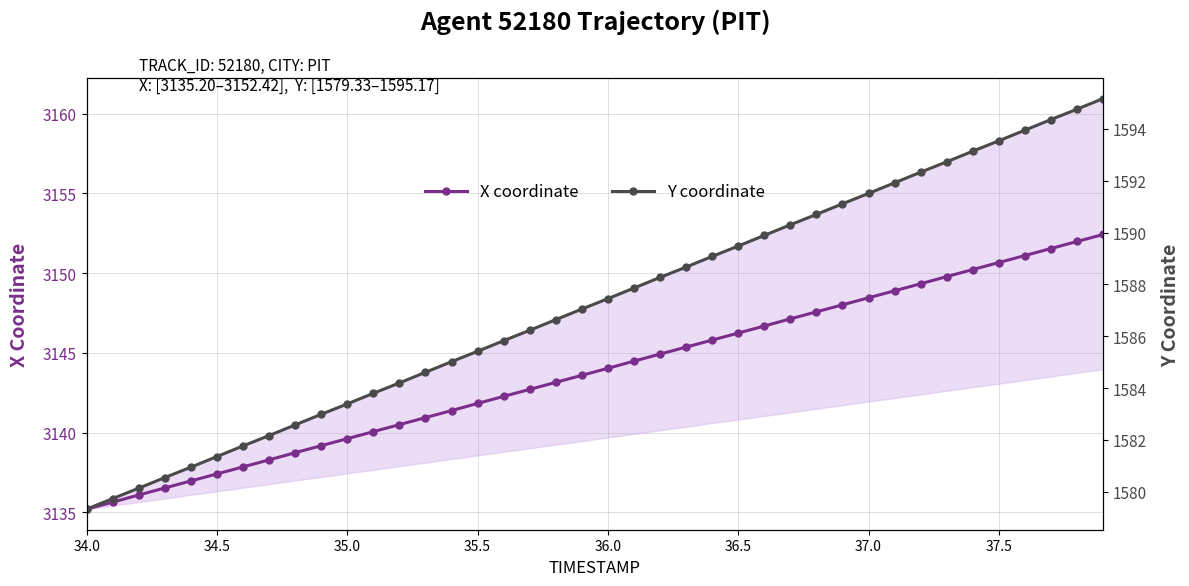

The X coordinate series shows 1758.5 at 34.0. True or false?

False